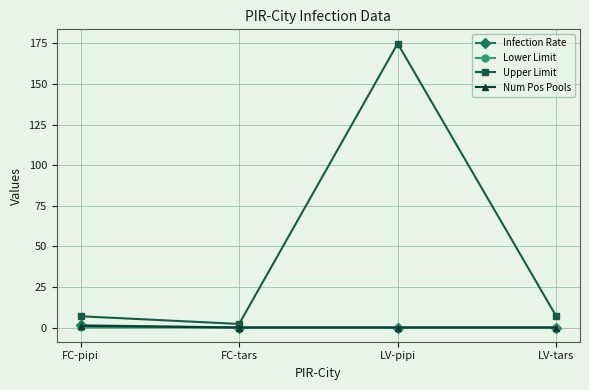

The value of Infection Rate at LV-tars is 0.0. True or false?

True